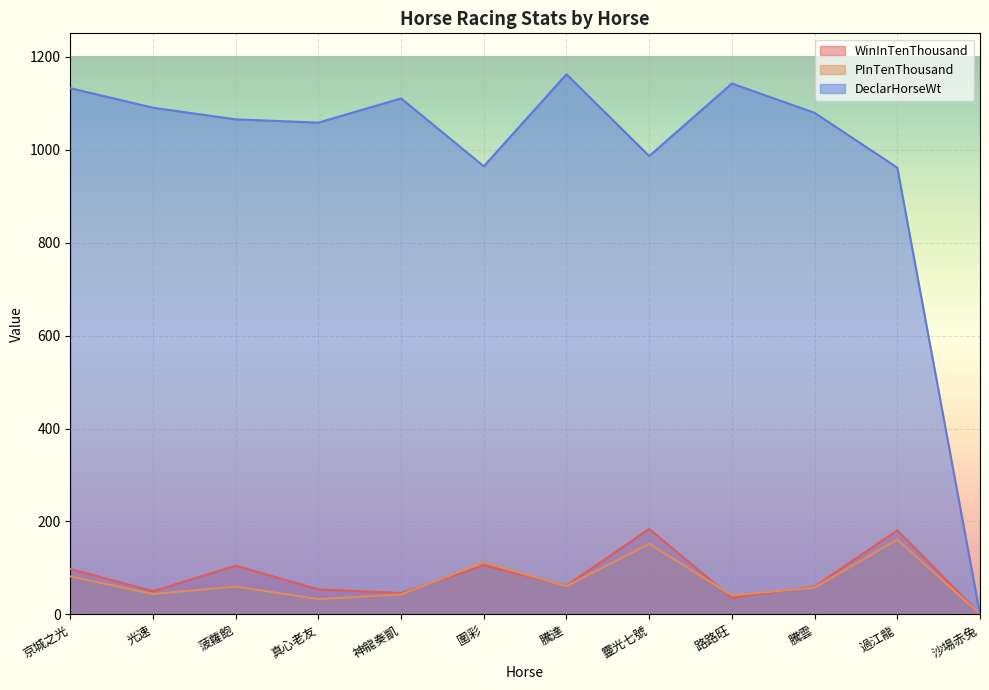

What is the highest value of the PInTenThousand series?

161